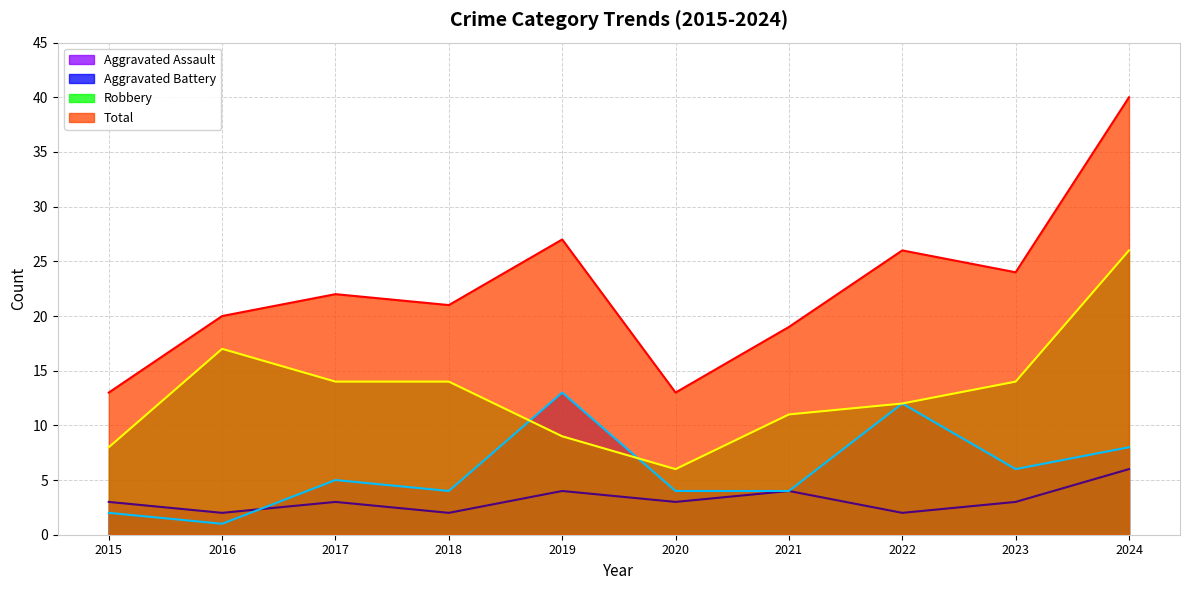

Which series has the largest range (max minus min)?

Total